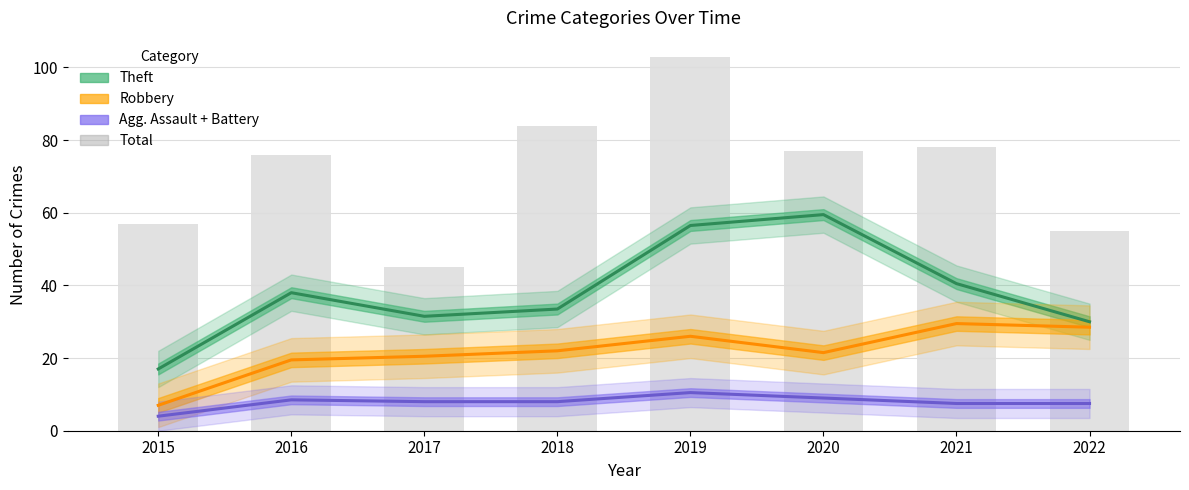

What is the difference between the maximum and minimum values in the Theft series?

42.5